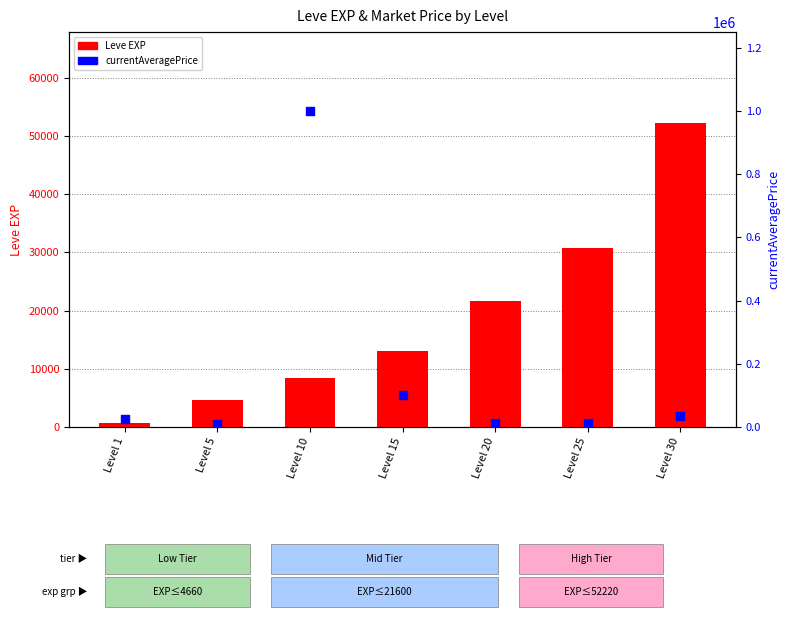

At how many categories does at least one series exceed 85298?

2